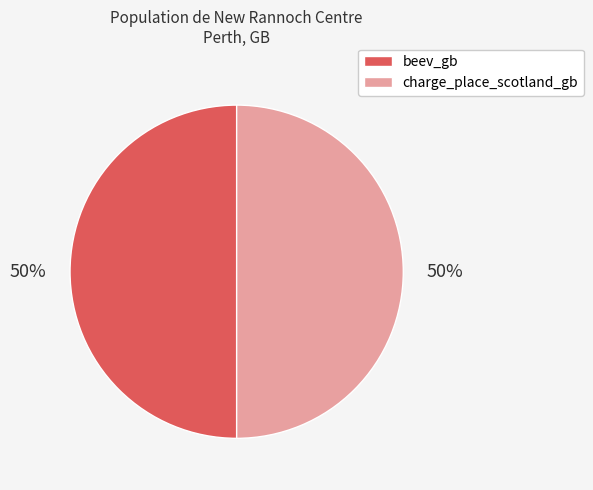

The charge_place_scotland_gb slice represents 41% of the pie. True or false?

False